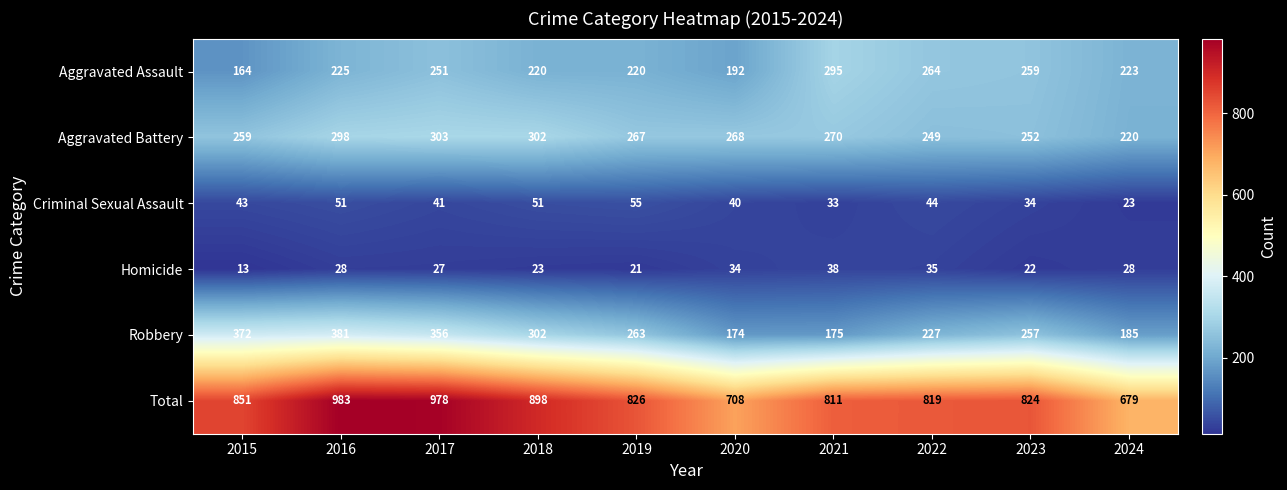

Rank the series by their maximum value, from highest to lowest.

Total, Robbery, Aggravated Battery, Aggravated Assault, Criminal Sexual Assault, Homicide